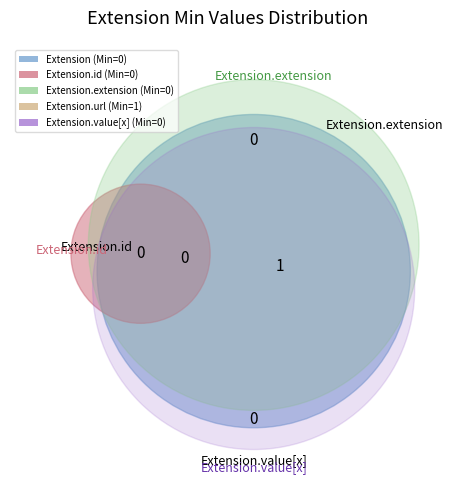

Which slice is the largest?

Extension.url